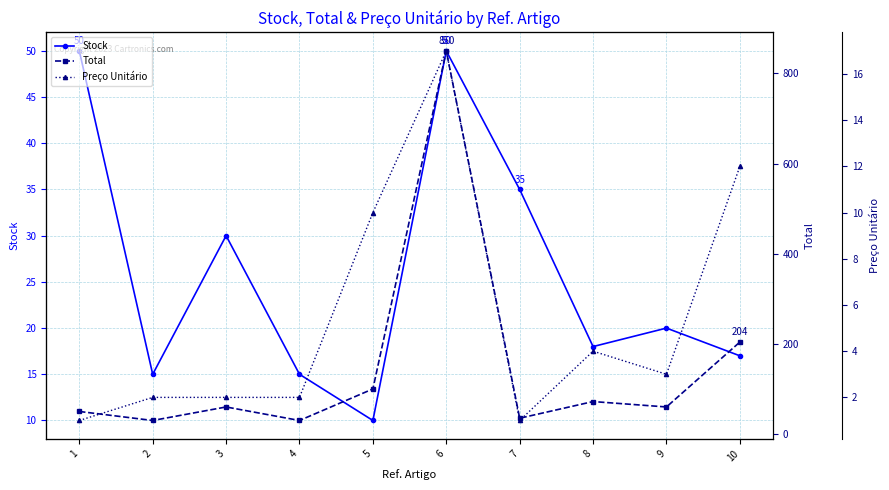

How many values in the Stock series exceed 20?

4